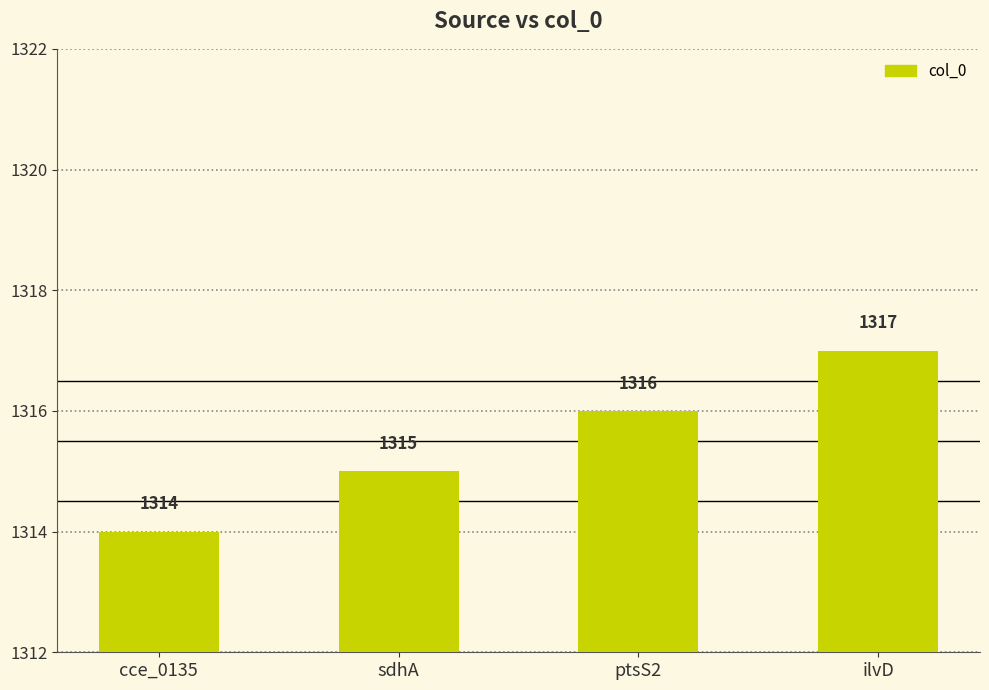

What is the average value?

1316